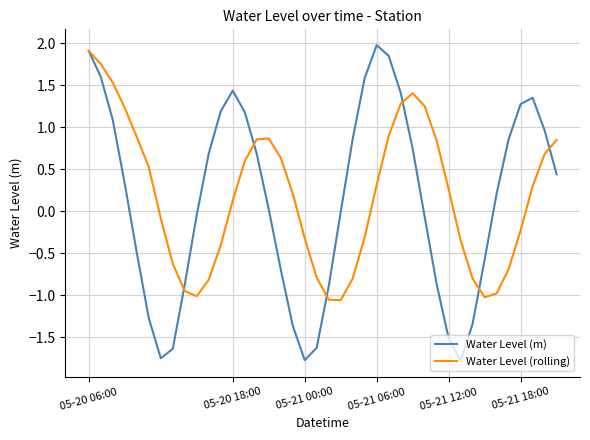

List the series in order of their overall mean, lowest first.

Water Level (m), Water Level (rolling)